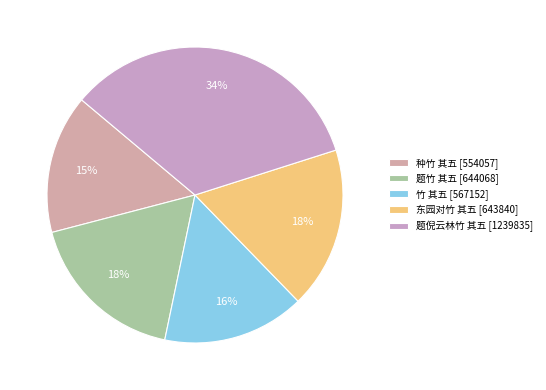

The 题竹 其五 slice represents 18% of the pie. True or false?

True